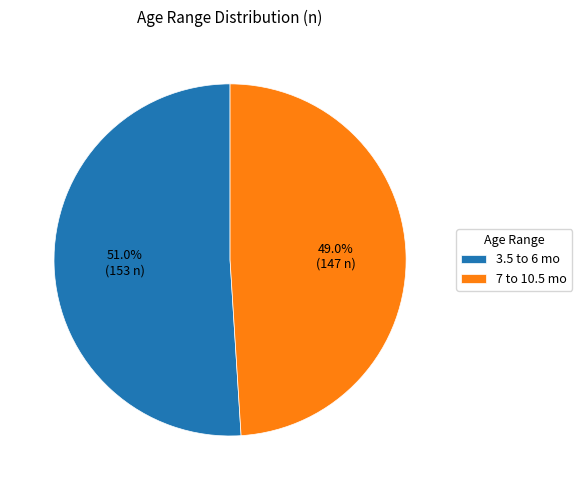

Which category has the biggest portion of the pie?

3.5 to 6 mo